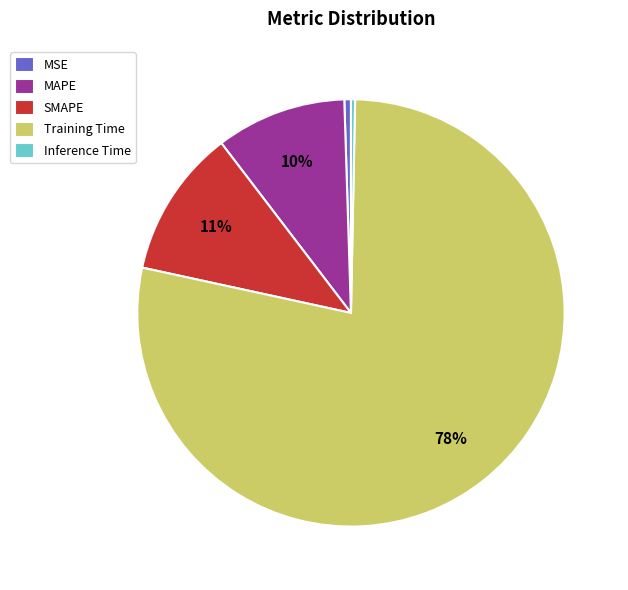

True or false: Training Time accounts for 90% of the total.

False